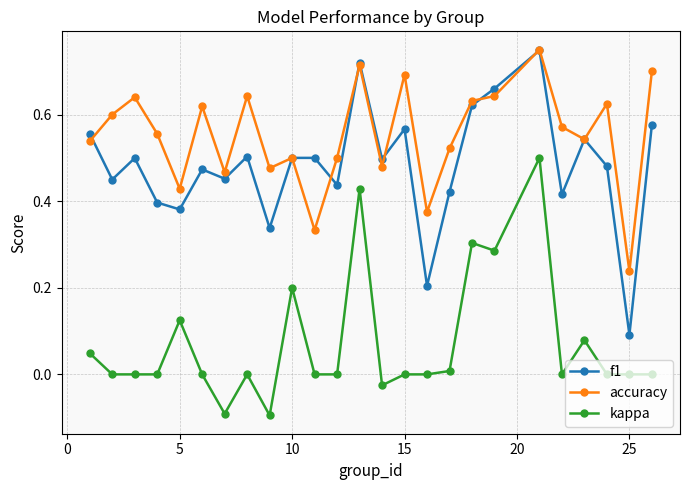

Which series has the largest total across all categories?

accuracy